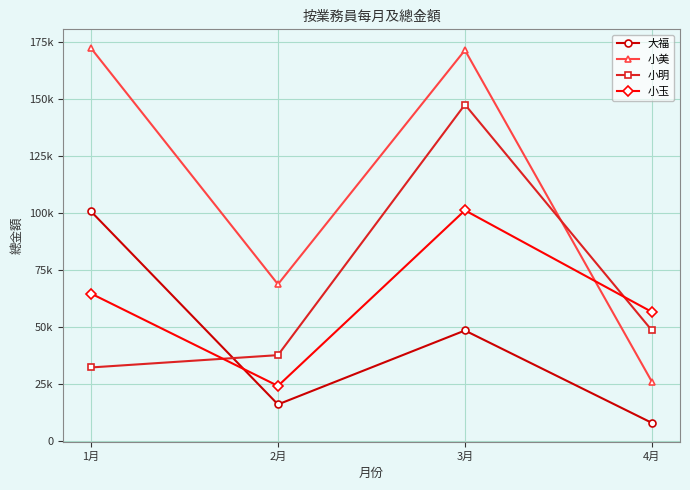

Is the value of 小美 at 2月 greater than the value of 小明 at 1月?

Yes